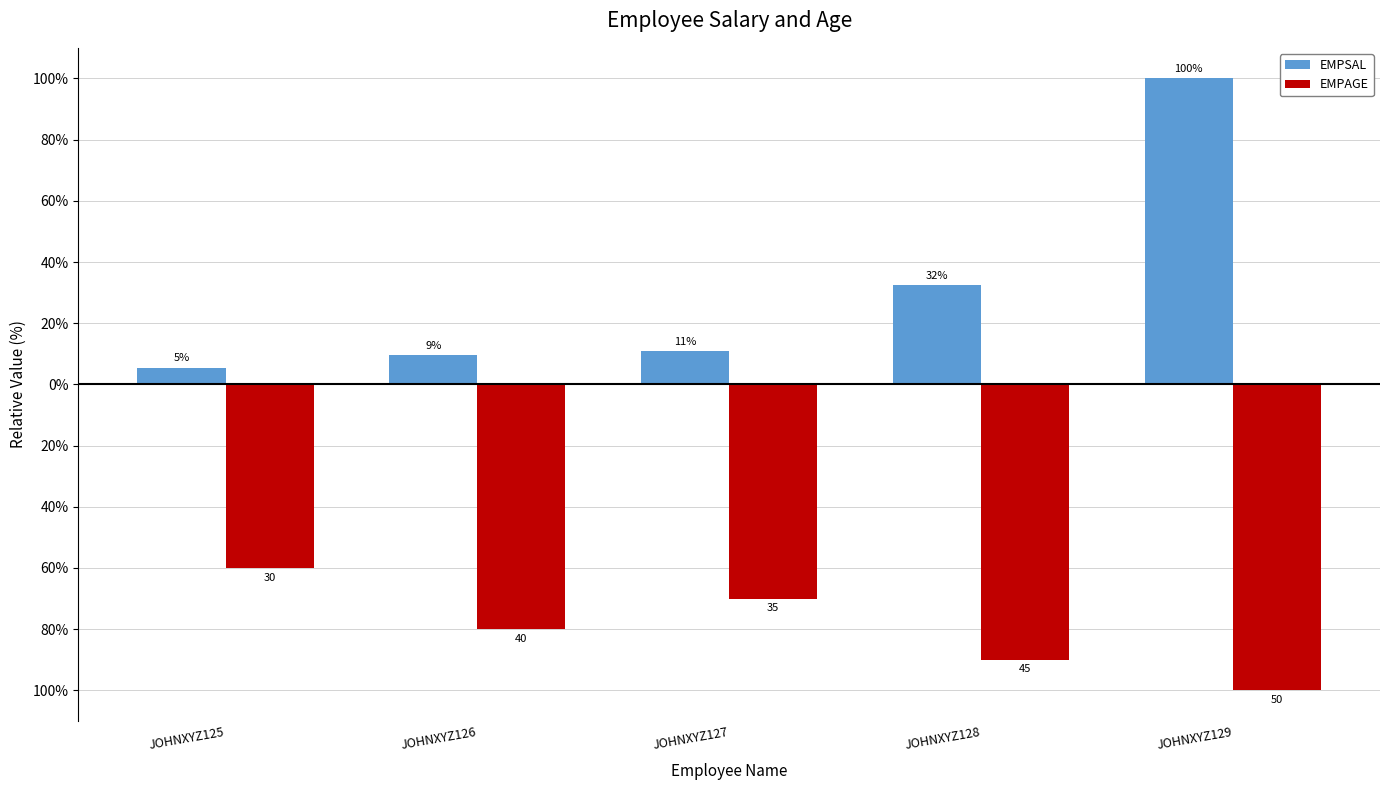

Does the chart contain stacked bars?

No